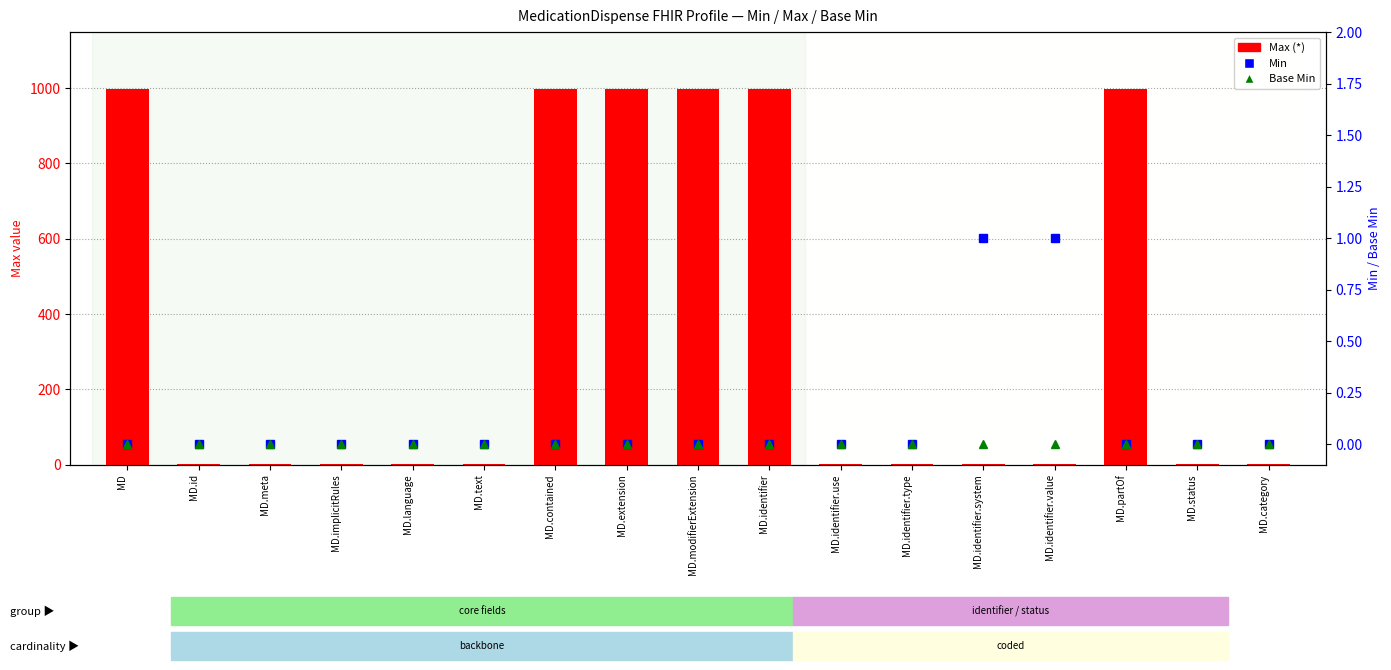

Which series has the largest total across all categories?

Max (*)